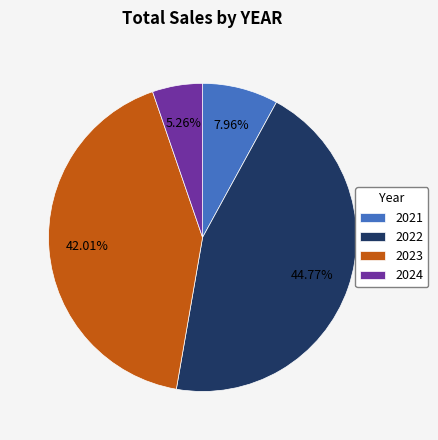

To the nearest percent, what is the difference between the 2022 and 2024 slice percentages?

40%